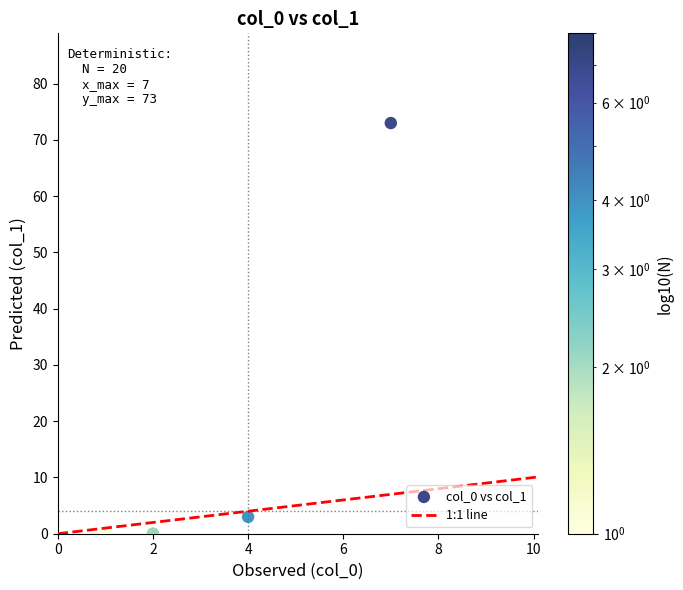

What Y value in the scatter plot is closest to 36?

3